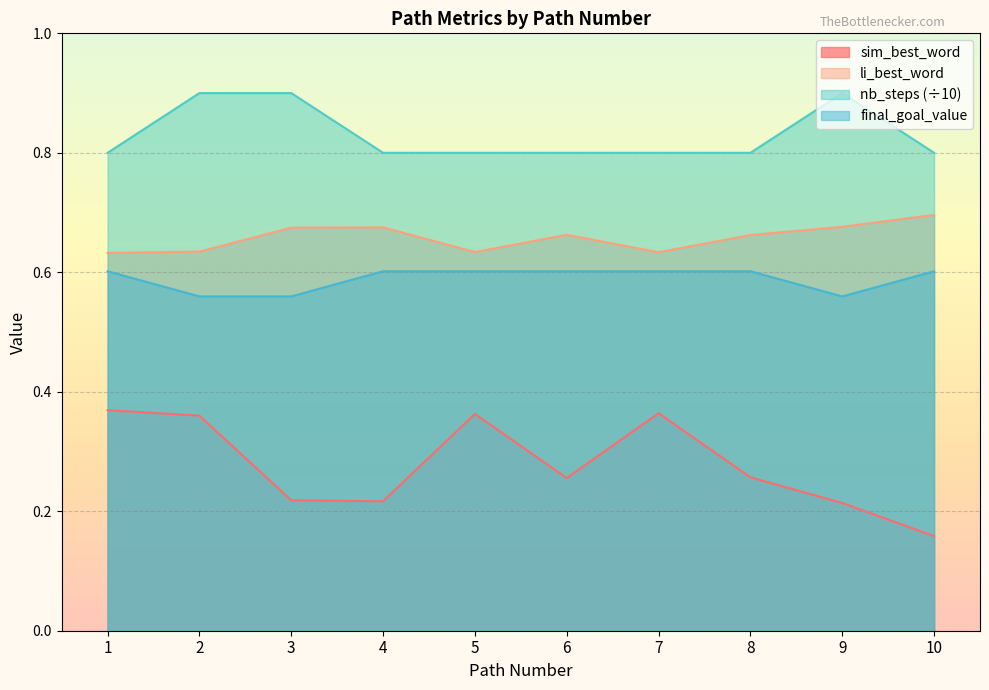

True or false: li_best_word and final_goal_value intersect in this chart.

False